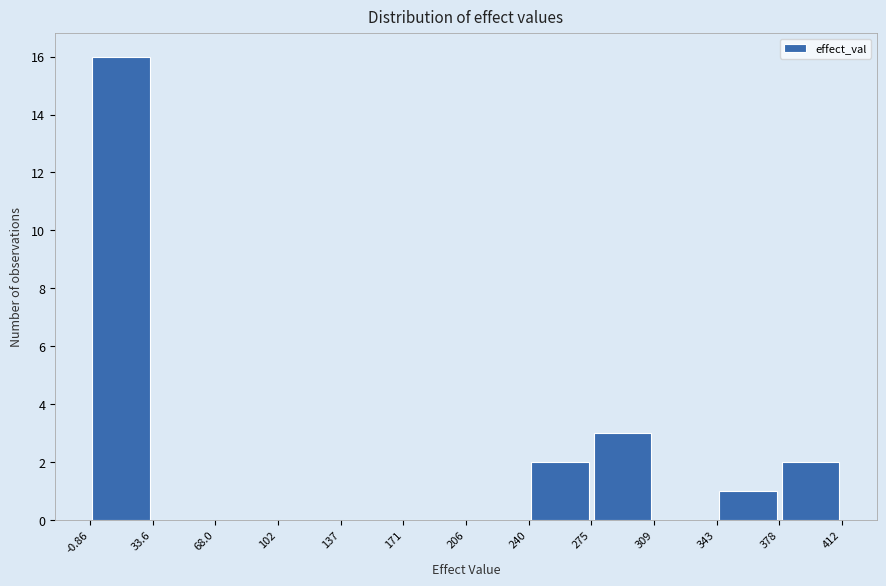

How tall is the bar that spans 343 to 378 on the x-axis? The values are not printed on the chart, so give them approximately, as read against the axis.

1